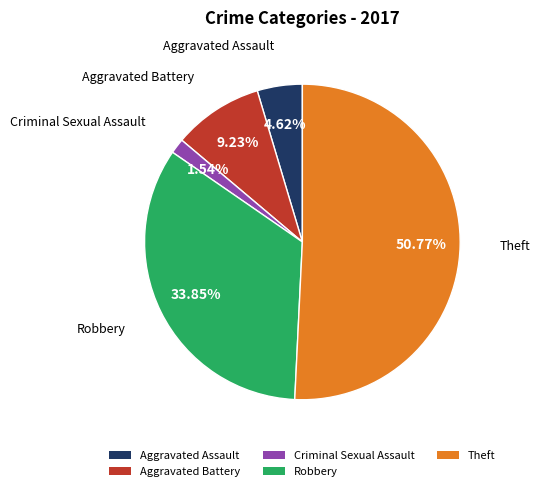

Rank the categories by value from lowest to highest.

Criminal Sexual Assault, Aggravated Assault, Aggravated Battery, Robbery, Theft